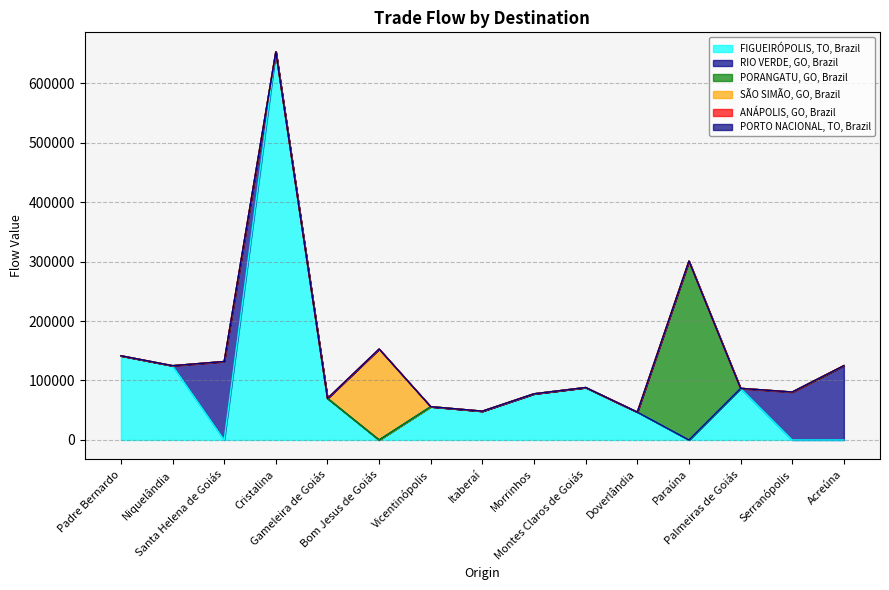

How many values in the FIGUEIRÓPOLIS, TO, Brazil series are below 55945?

7